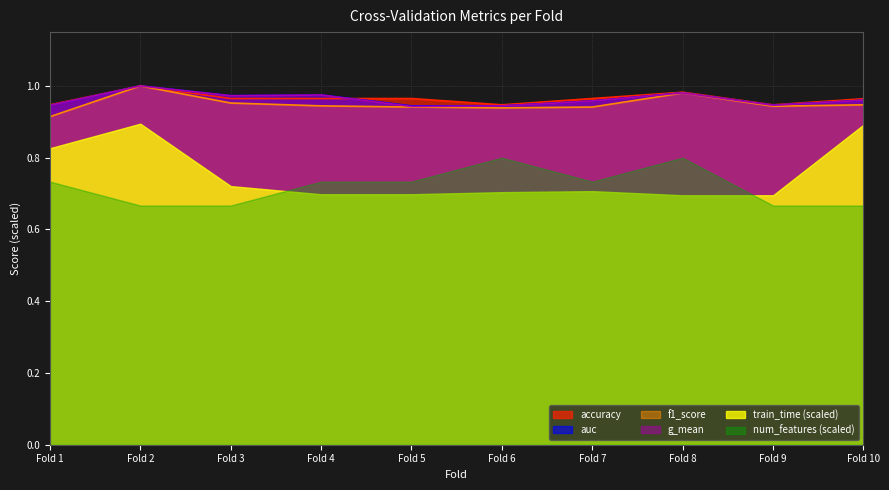

What is the spread (max minus min) of values at Fold 8?

0.3